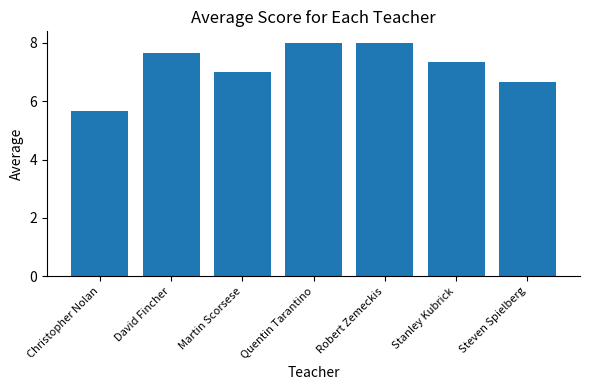

What is the change in value from David Fincher to Quentin Tarantino?

+0.3